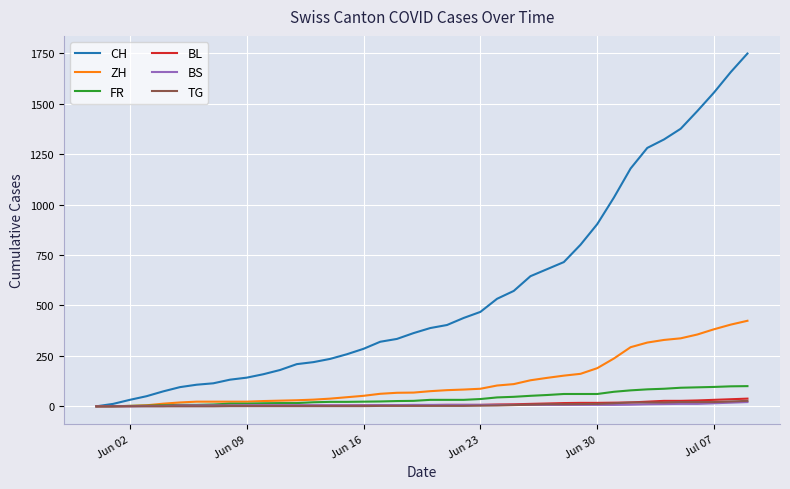

What is the greatest value displayed?

1749